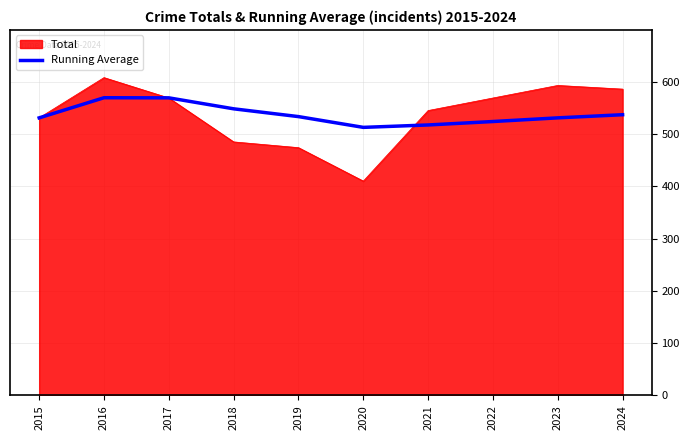

Rank the series by their maximum value, from highest to lowest.

Total, Running Average